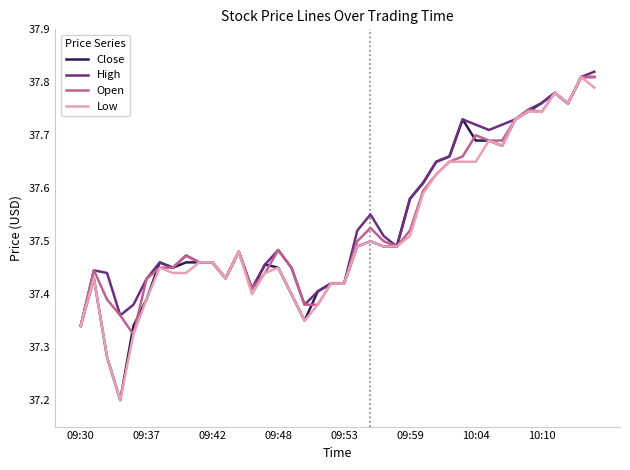

List the series in order of their overall mean, lowest first.

Low, Close, Open, High